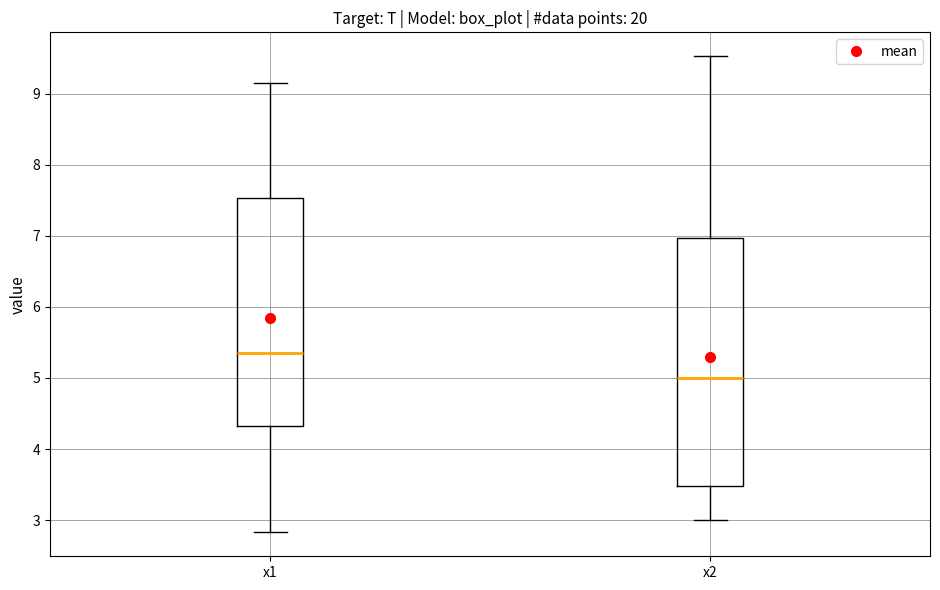

Which box has the highest median line?

x1